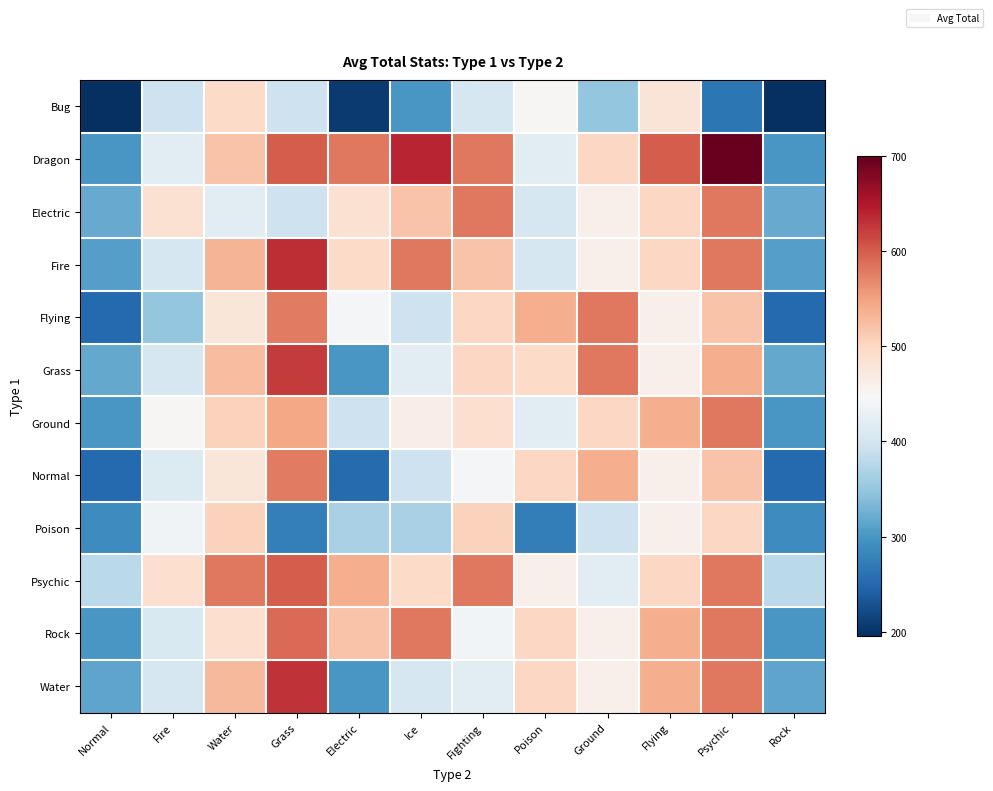

Reading right to left, extract all data points from this chart.

Bug: Rock=195	Psychic=265	Flying=480	Ground=350	Poison=450	Fighting=405	Ice=300	Electric=205	Grass=395	Water=495	Fire=395	Normal=195
Dragon: Rock=300	Psychic=700	Flying=600	Ground=500	Poison=420	Fighting=580	Ice=640	Electric=580	Grass=600	Water=520	Fire=420	Normal=300
Electric: Rock=320	Psychic=580	Flying=500	Ground=460	Poison=405	Fighting=580	Ice=520	Electric=485	Grass=395	Water=420	Fire=485	Normal=320
Fire: Rock=309	Psychic=580	Flying=500	Ground=460	Poison=405	Fighting=520	Ice=580	Electric=495	Grass=634	Water=534	Fire=405	Normal=309
Flying: Rock=251	Psychic=520	Flying=460	Ground=580	Poison=540	Fighting=500	Ice=395	Electric=442	Grass=579	Water=479	Fire=349	Normal=251
Grass: Rock=318	Psychic=540	Flying=460	Ground=580	Poison=495	Fighting=500	Ice=420	Electric=300	Grass=625	Water=525	Fire=405	Normal=318
Ground: Rock=300	Psychic=580	Flying=540	Ground=500	Poison=420	Fighting=490	Ice=465	Electric=395	Grass=545	Water=505	Fire=450	Normal=300
Normal: Rock=251	Psychic=520	Flying=460	Ground=540	Poison=500	Fighting=442	Ice=395	Electric=253	Grass=579	Water=479	Fire=413	Normal=251
Poison: Rock=288	Psychic=500	Flying=460	Ground=395	Poison=273	Fighting=505	Ice=365	Electric=365	Grass=275	Water=505	Fire=438	Normal=288
Psychic: Rock=380	Psychic=580	Flying=500	Ground=420	Poison=460	Fighting=580	Ice=495	Electric=540	Grass=600	Water=580	Fire=490	Normal=380
Rock: Rock=300	Psychic=580	Flying=540	Ground=460	Poison=500	Fighting=440	Ice=580	Electric=520	Grass=590	Water=490	Fire=410	Normal=300
Water: Rock=314	Psychic=580	Flying=540	Ground=460	Poison=500	Fighting=420	Ice=405	Electric=300	Grass=630	Water=530	Fire=405	Normal=314